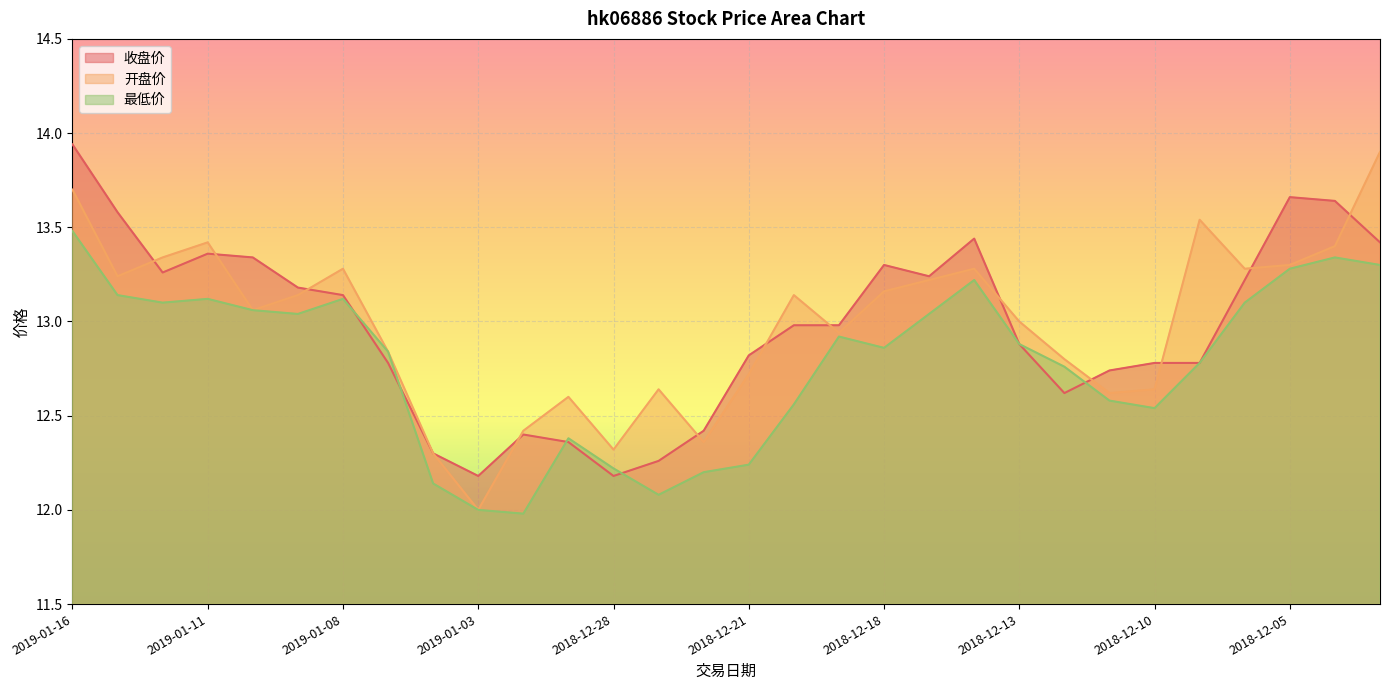

Between 2019-01-11 and 2019-01-02, which is larger?

2019-01-11